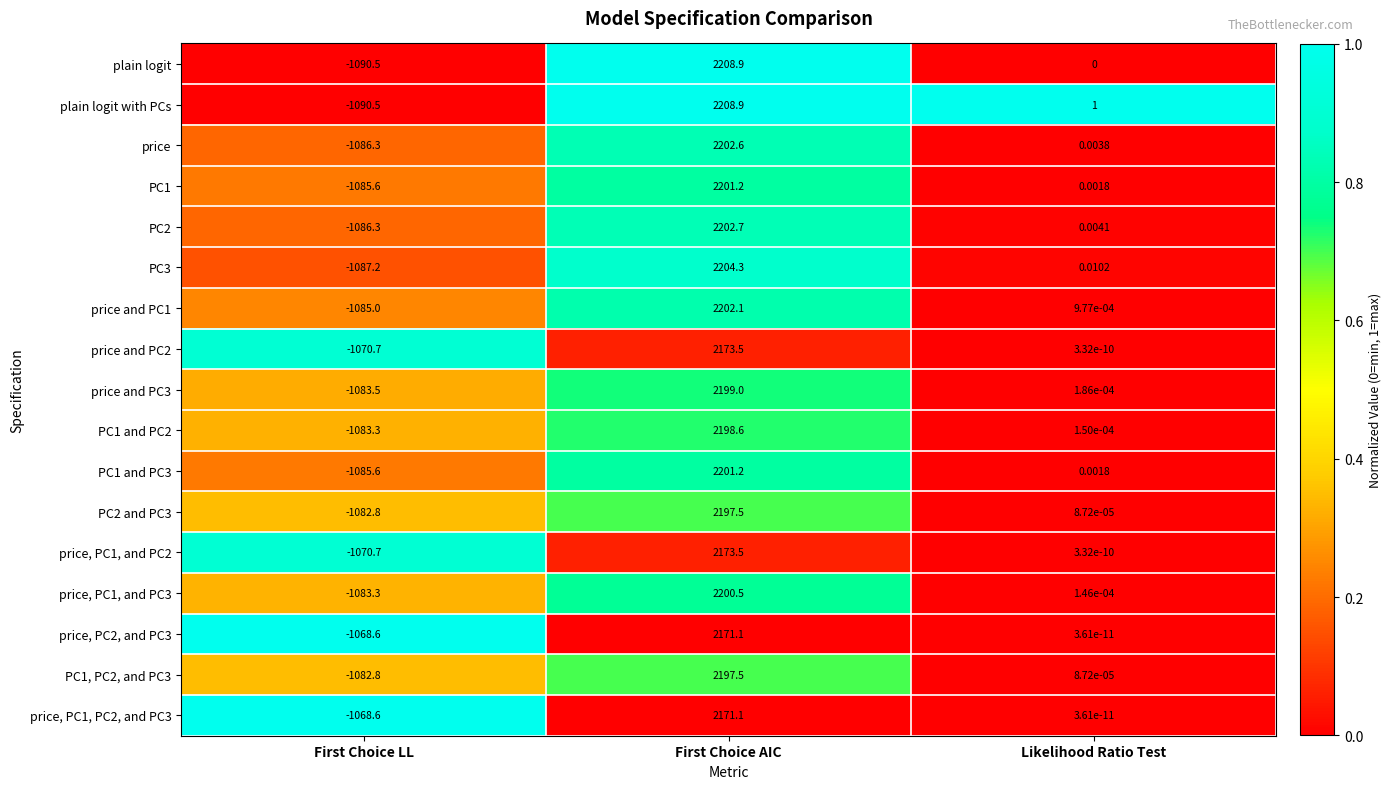

Which series has the largest total across all categories?

plain logit with PCs